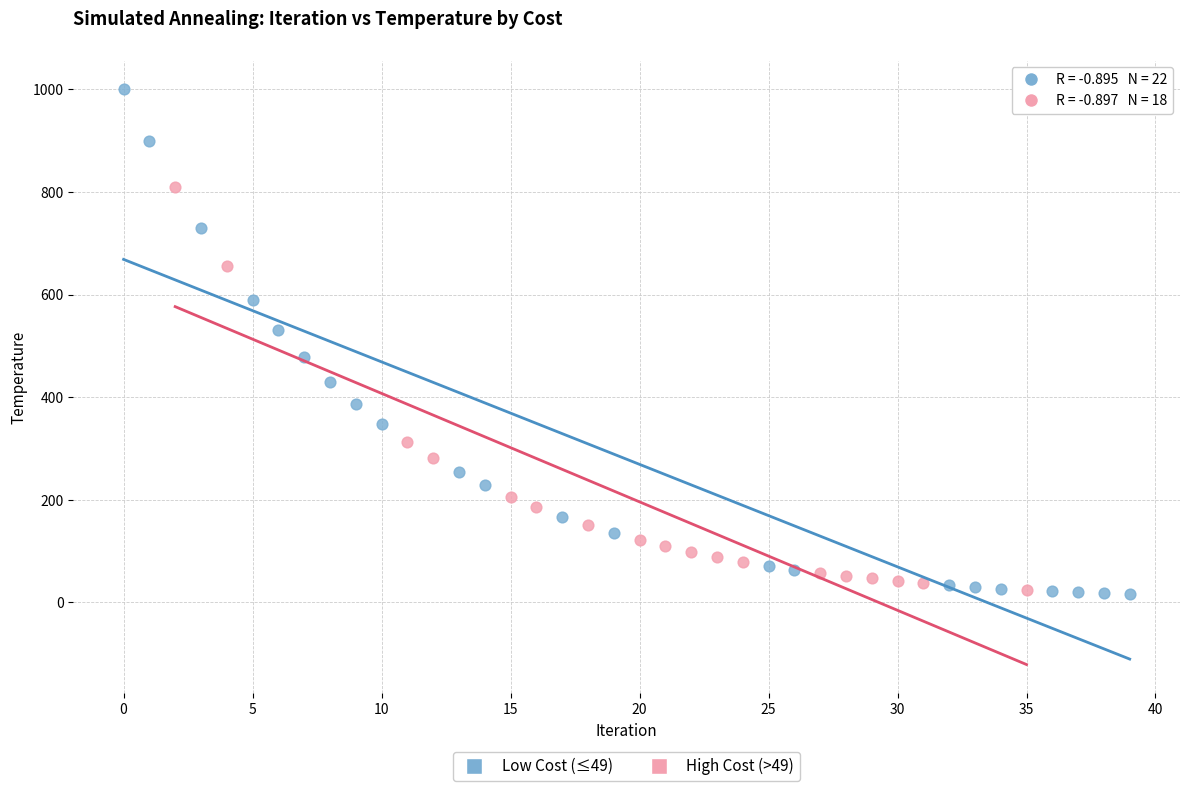

Which series has the largest Y range (max minus min)?

Low Cost (≤49)